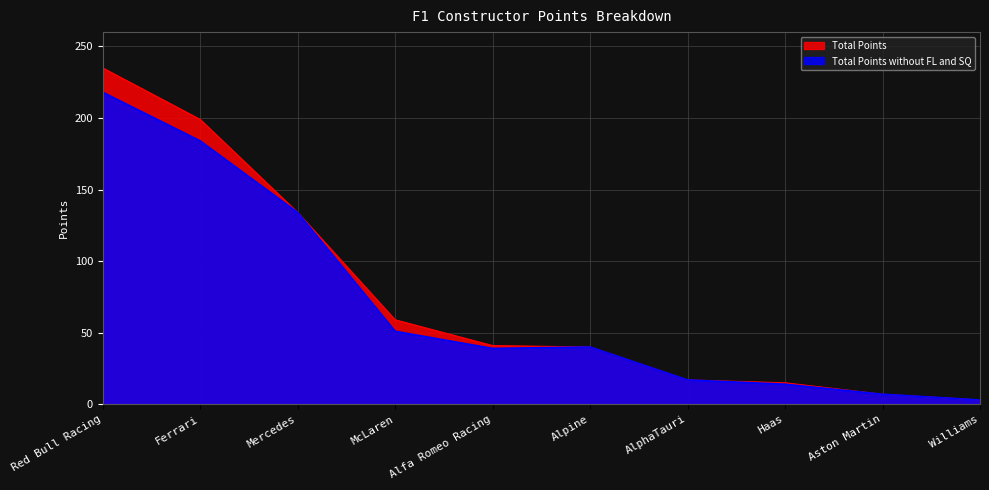

Where does the Total Points series first go above 41?

Red Bull Racing